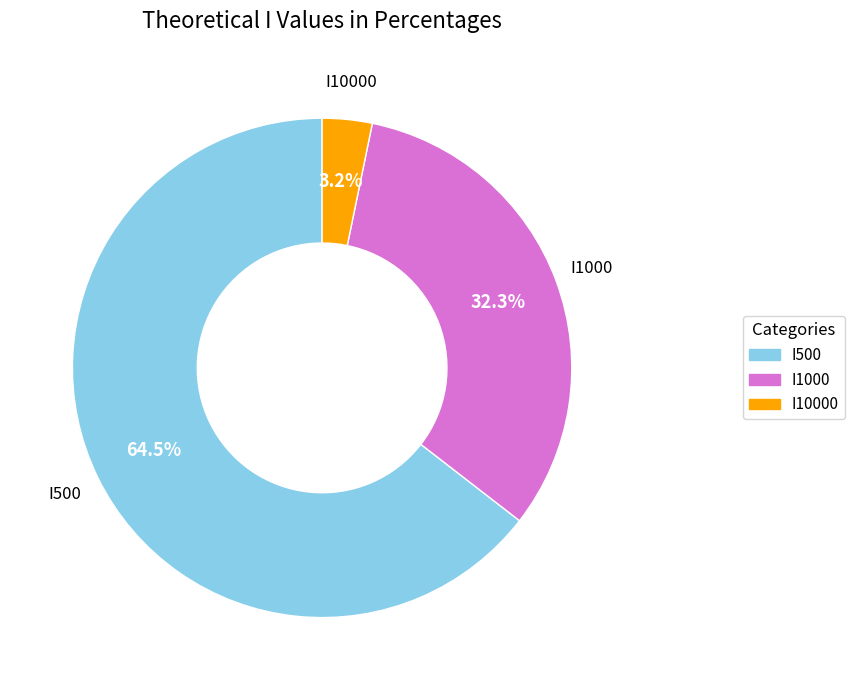

How many slices are in this pie chart?

3